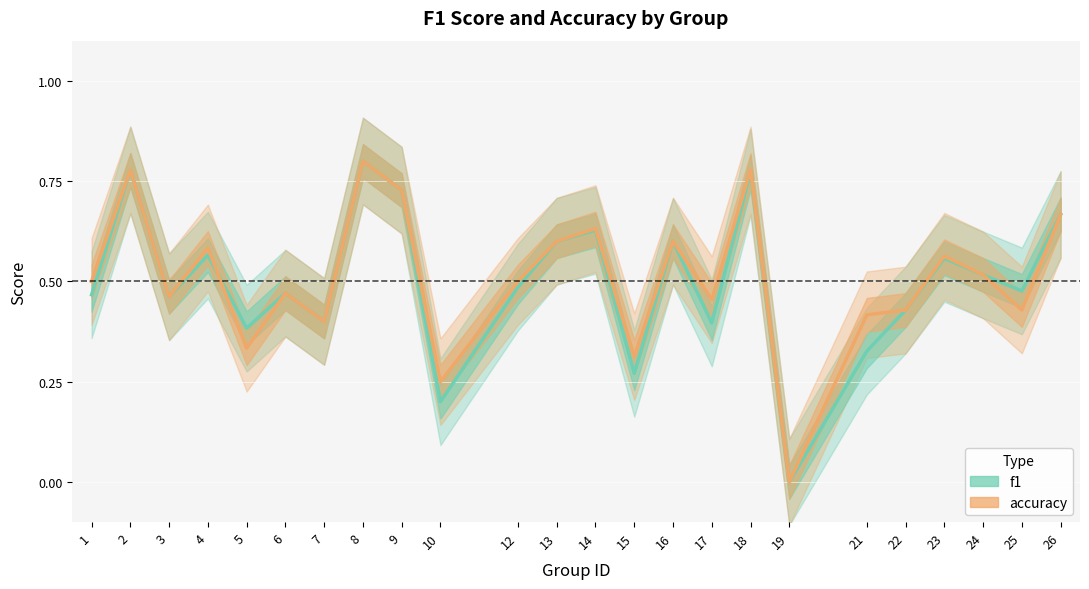

Is it true that accuracy equals 0.8 at 2?

True